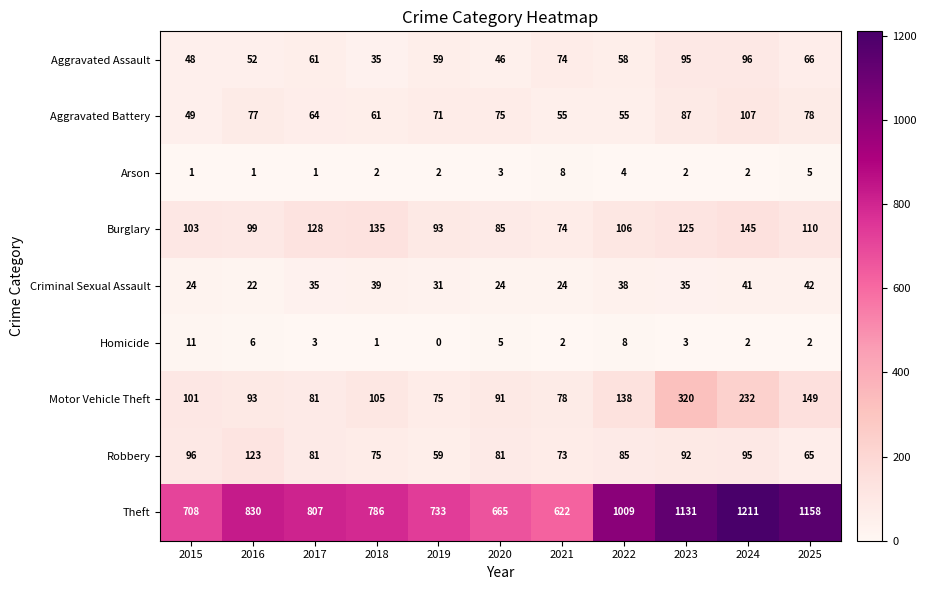

Rank the series at 2023 from lowest to highest value.

Arson, Homicide, Criminal Sexual Assault, Aggravated Battery, Robbery, Aggravated Assault, Burglary, Motor Vehicle Theft, Theft